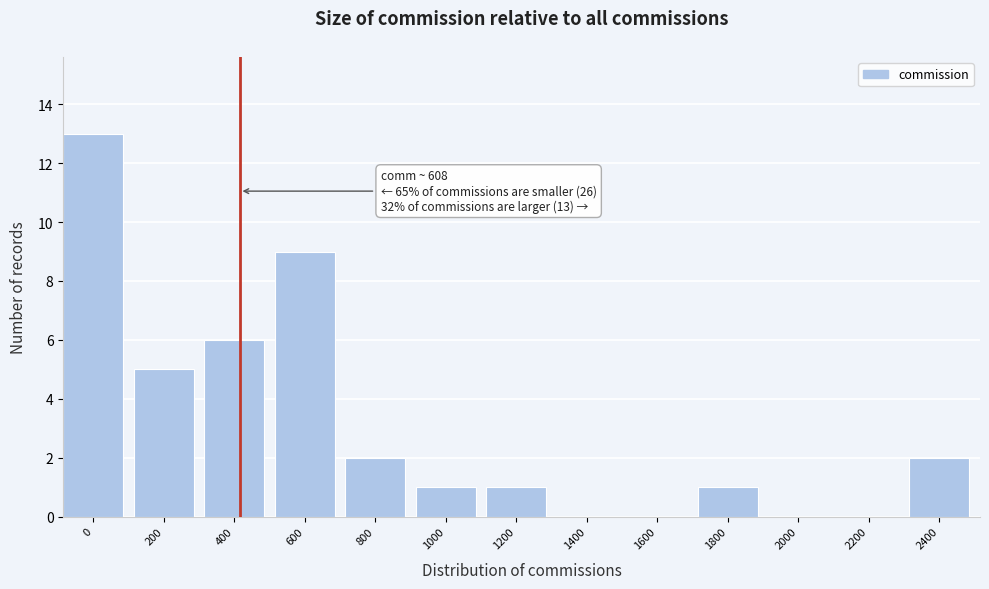

Reading left to right, transcribe all the data shown in this chart.

0=13	200=5	400=6	600=9	800=2	1000=1	1200=1	1400=0	1600=0	1800=1	2000=0	2200=0	2400=2